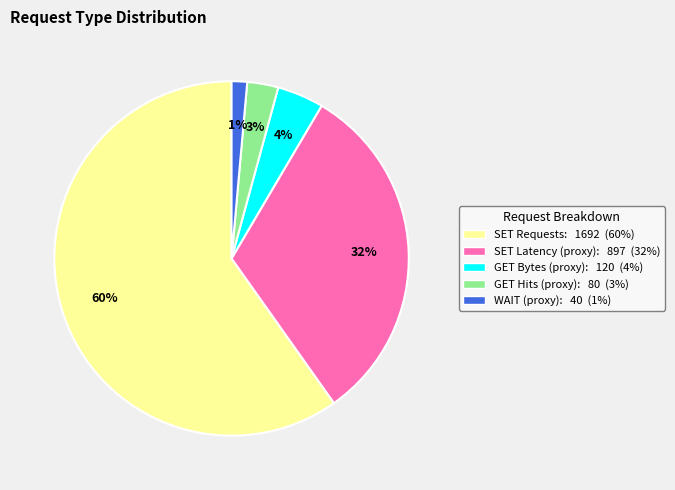

Is there any slice that represents more than half of the pie?

Yes